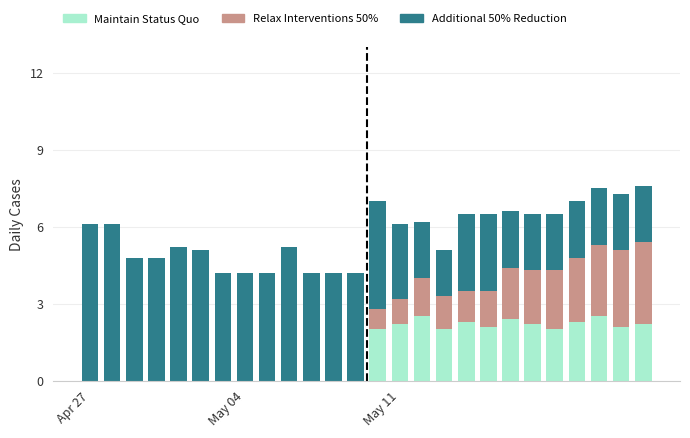

What is the sum of all Maintain Status Quo values?

28.8